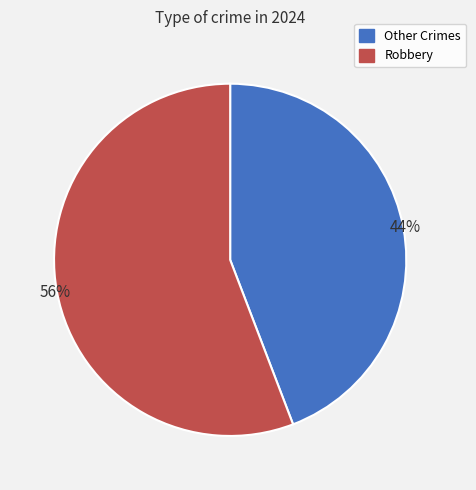

To the nearest percent, what is the average slice percentage?

50%